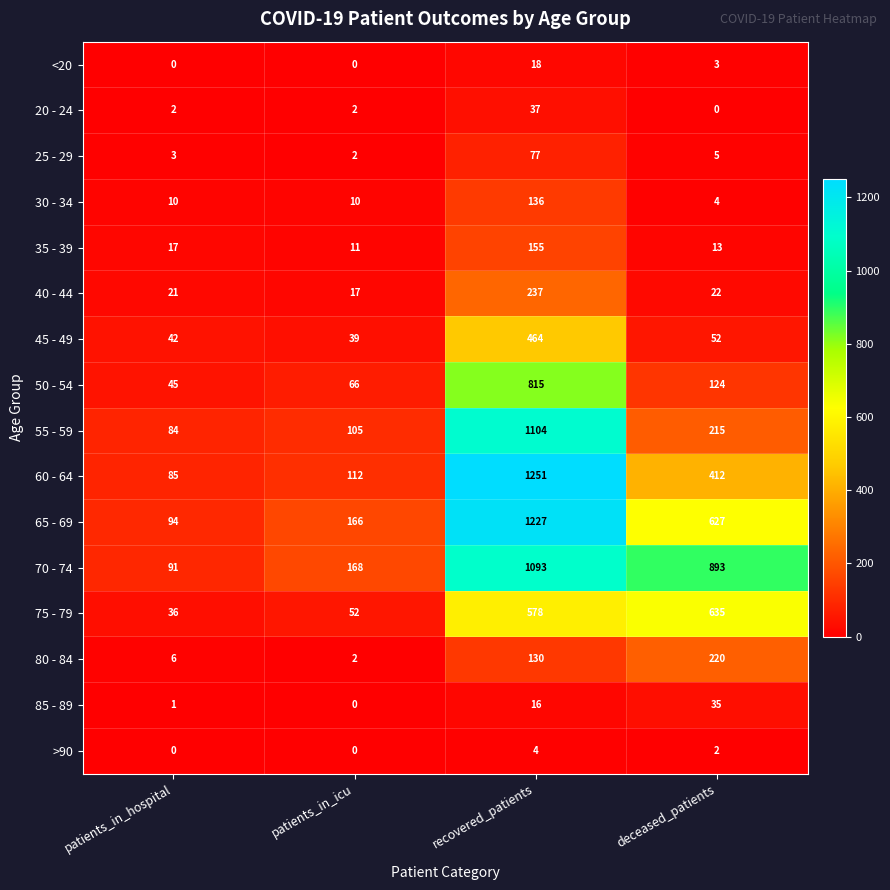

Which category has the highest value across all series?

recovered_patients